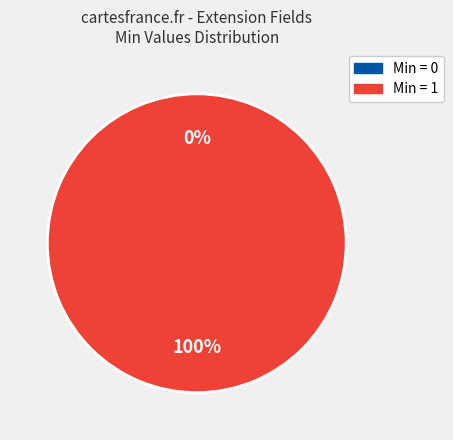

Does Extension.extension account for over 50% of the chart?

No